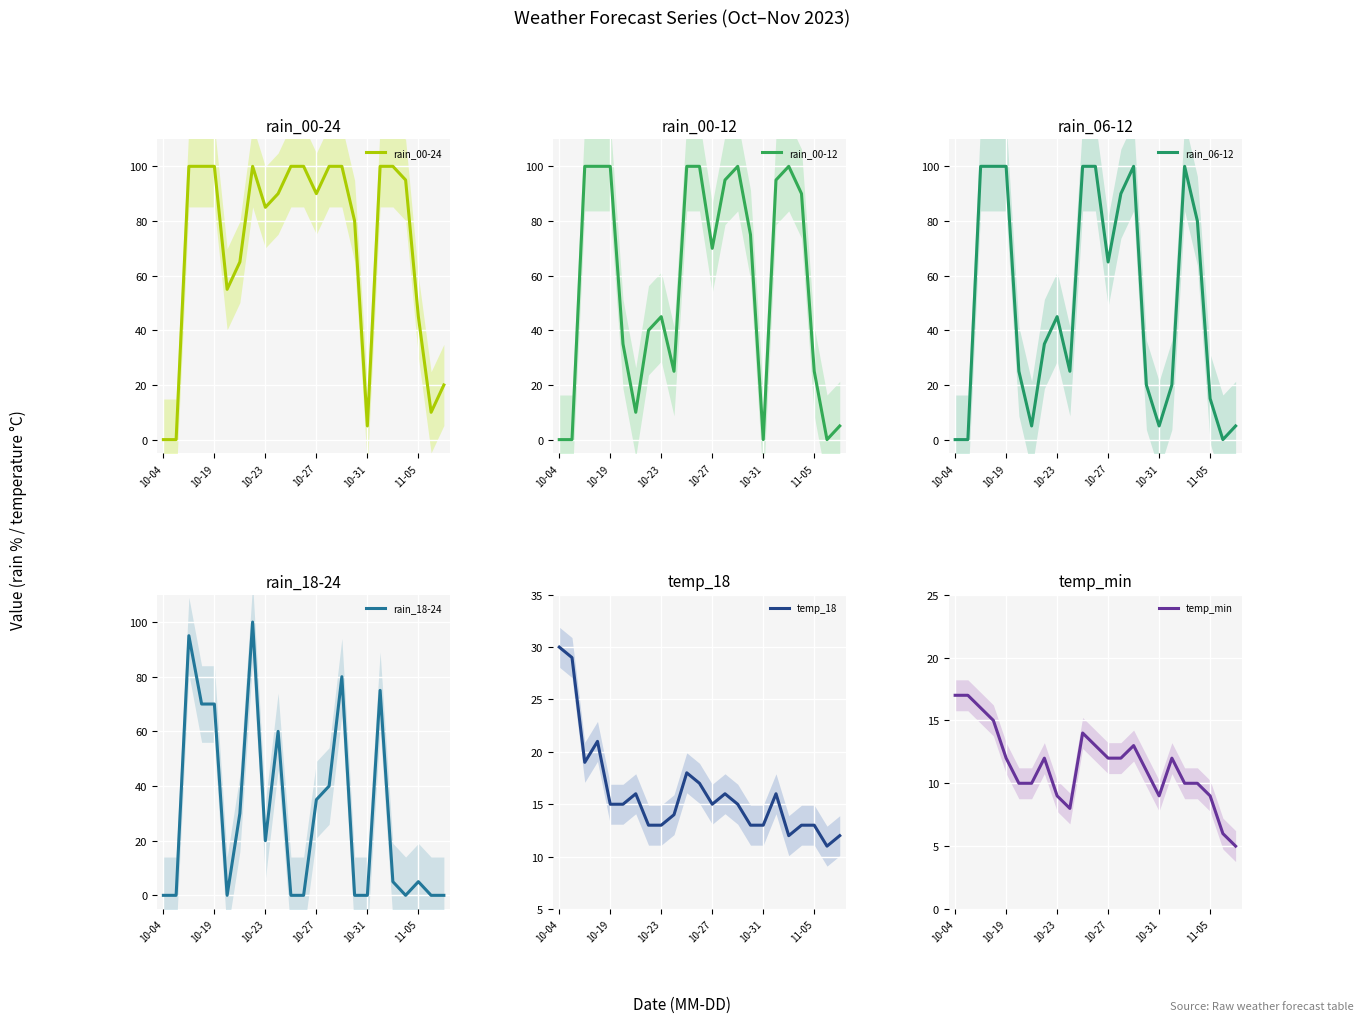

The value of rain_00-24 at 11 is 100. True or false?

True